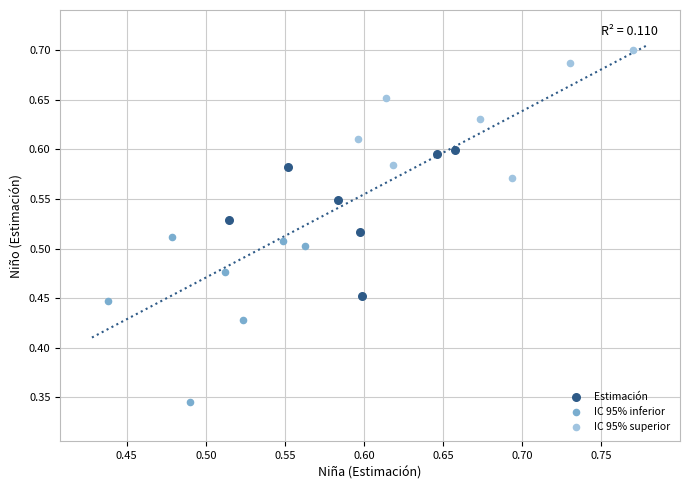

Which series contains the highest Y value?

IC 95% superior